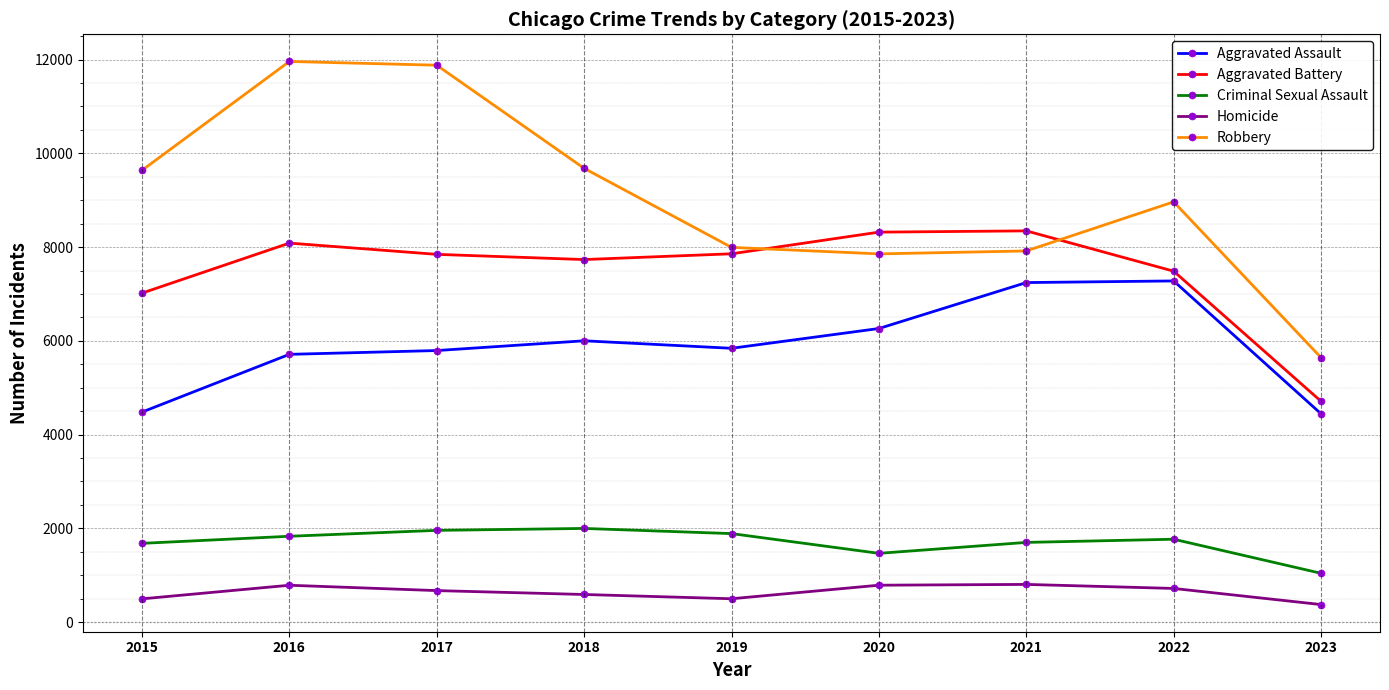

True or false: Homicide and Criminal Sexual Assault intersect in this chart.

False